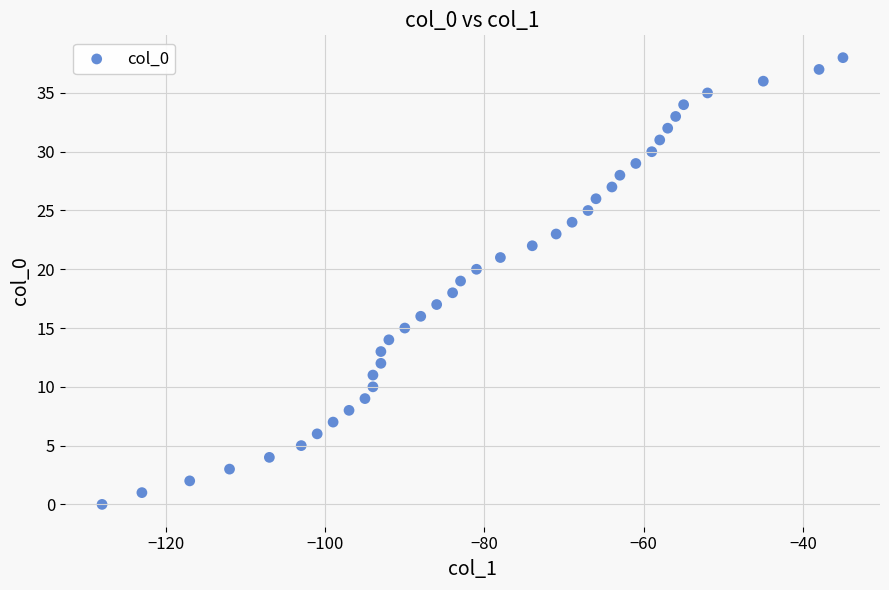

What is the range of Y values (max minus min)?

38